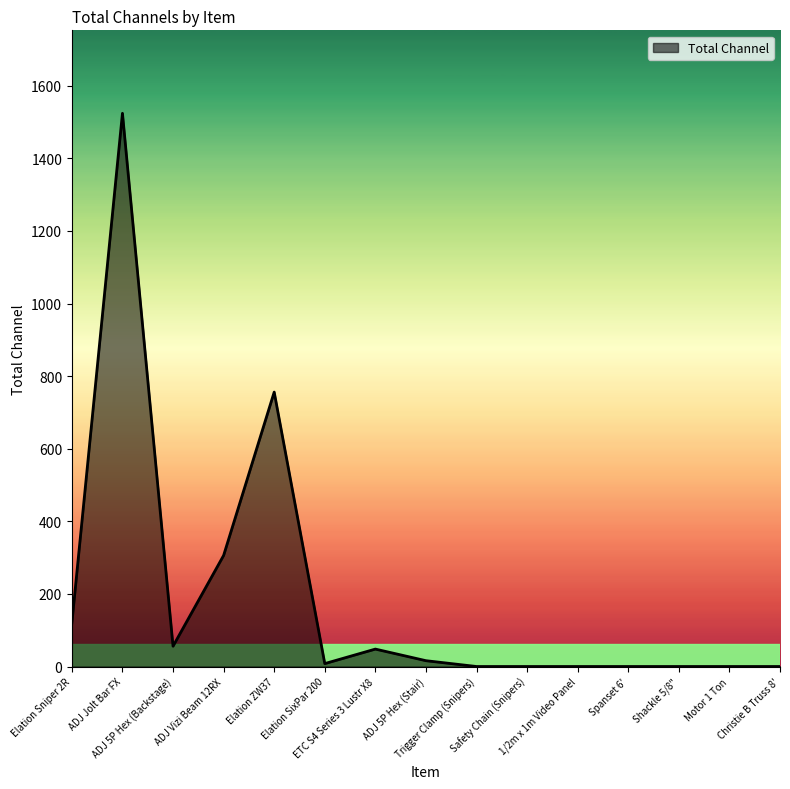

Which has a higher value, Motor 1 Ton or ETC S4 Series 3 Lustr X8?

ETC S4 Series 3 Lustr X8